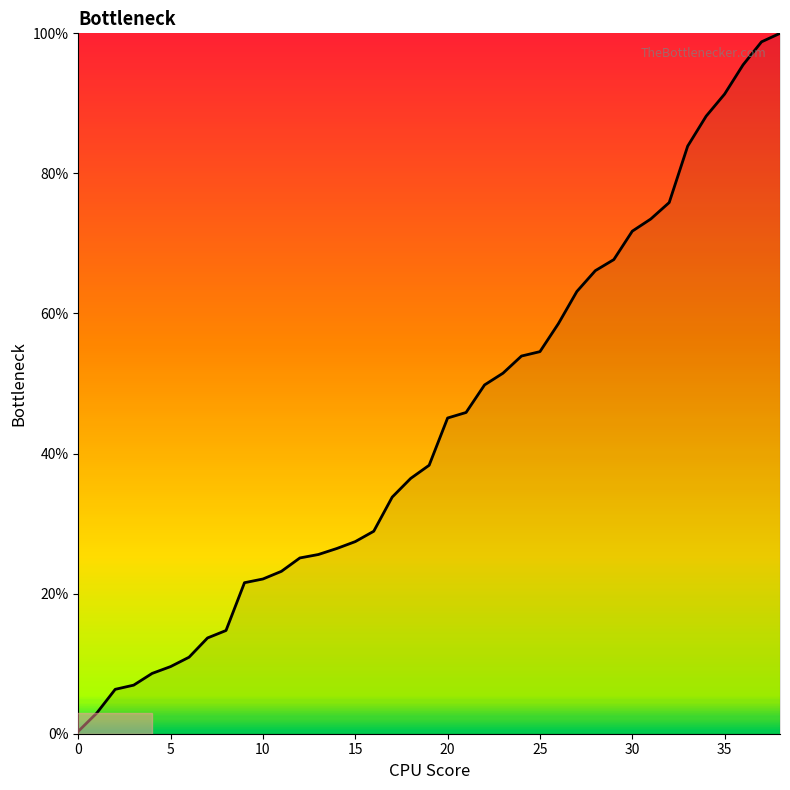

What is the greatest value displayed?

100.0